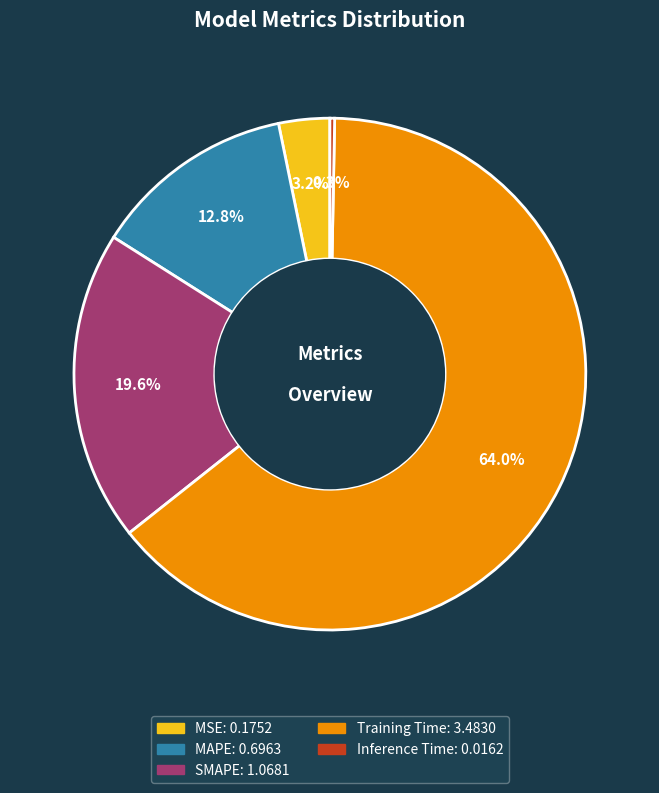

Is the sum of MSE and Training Time greater than half?

Yes